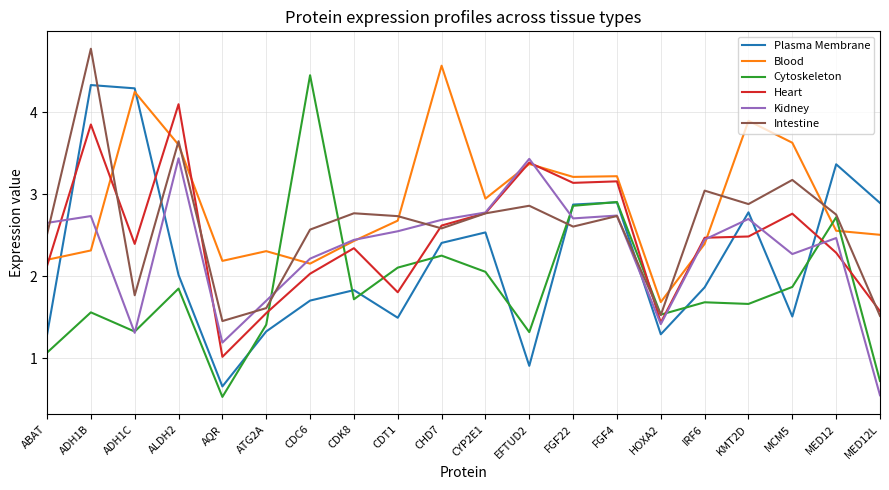

What is the minimum value shown in the chart?

0.5